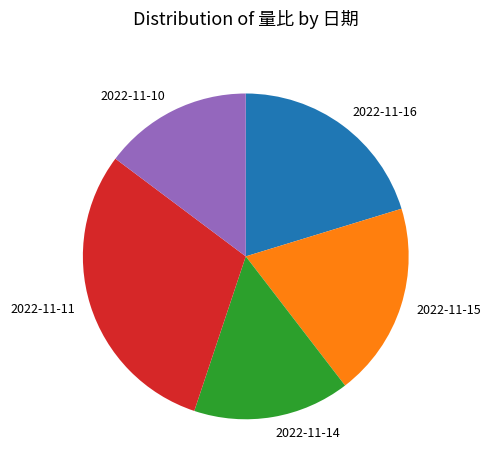

Is it true that 2022-11-16 is 20% of the pie?

True